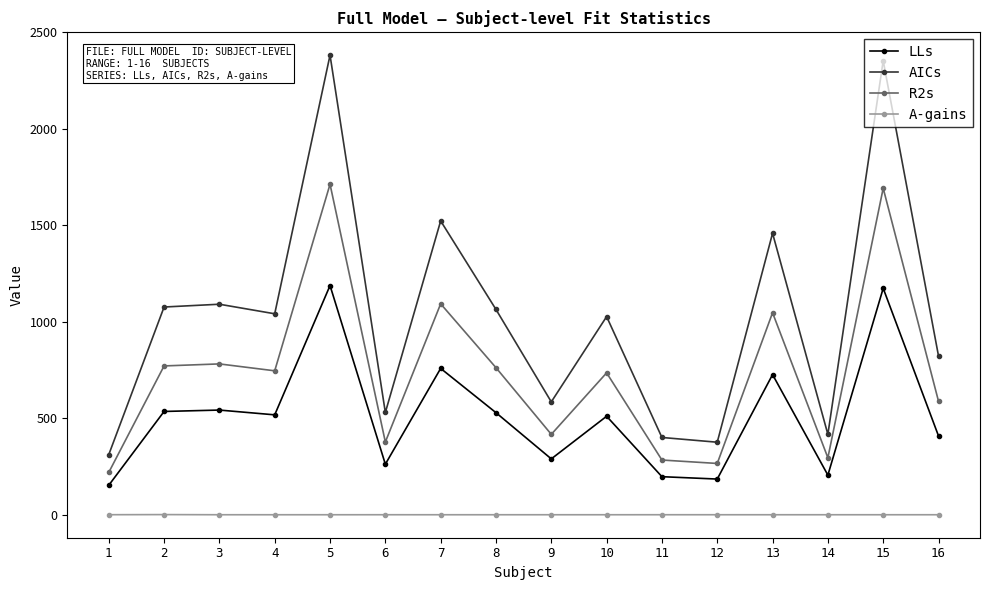

True or false: LLs and A-gains cross at least once.

False